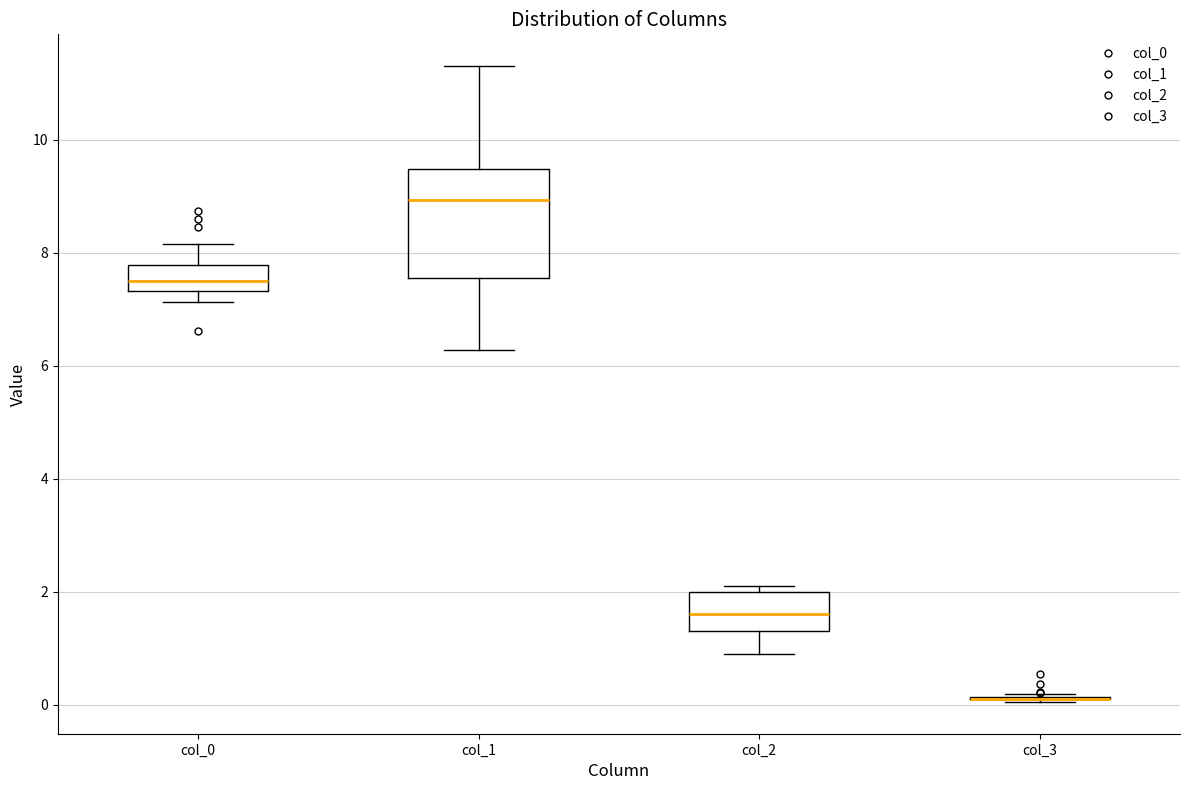

Reading left to right, read every box against the y-axis: the position of its median line, the range the box covers, and the ends of its whiskers. The values are not printed on the chart, so give them approximately, as read against the axis.

col_0: median 7.4 (inside the box), box 7.4 to 7.8, whiskers 7.2 to 8.2
col_1: median 9.0, box 7.6 to 9.4, whiskers 6.2 to 11.4
col_2: median 1.6, box 1.4 to 2.0, whiskers 1.0 to 2.2
col_3: box collapsed to a line at 0.2, whiskers 0.0 to 0.2